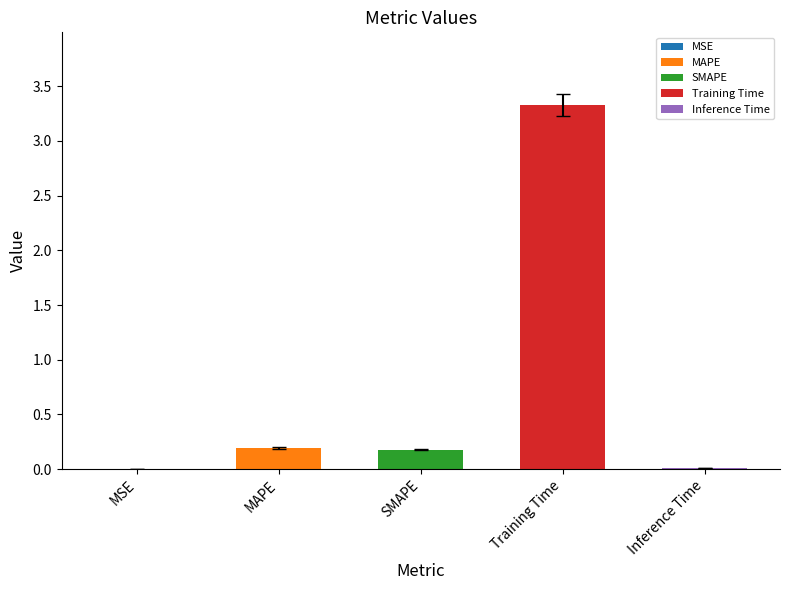

List the labels in order of value, largest first.

Training Time, MAPE, SMAPE, Inference Time, MSE